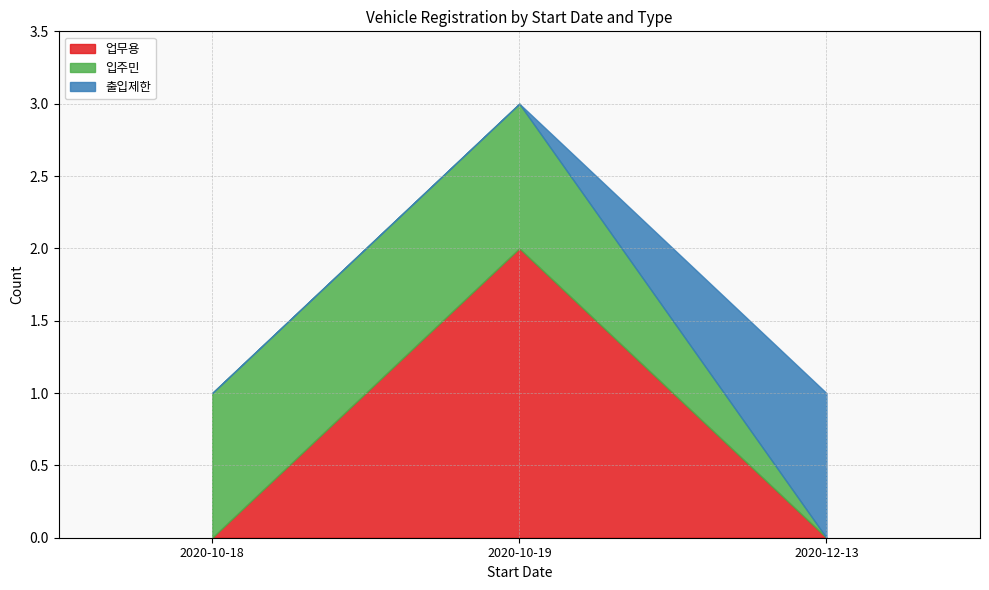

Reading right to left, list the values for the 업무용 series.

0	2	0